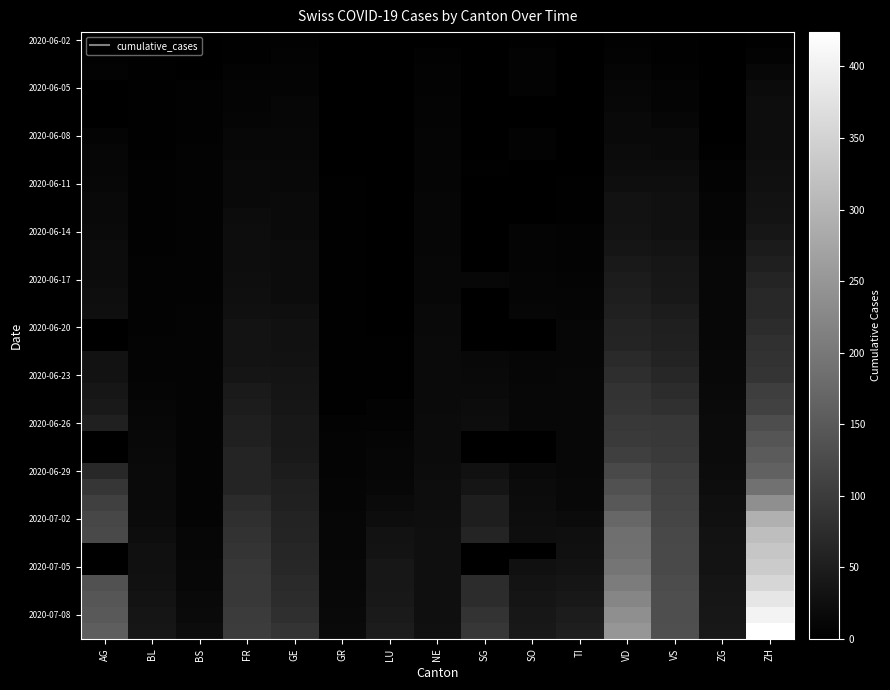

What is the total value across all series at GE?

1291.0